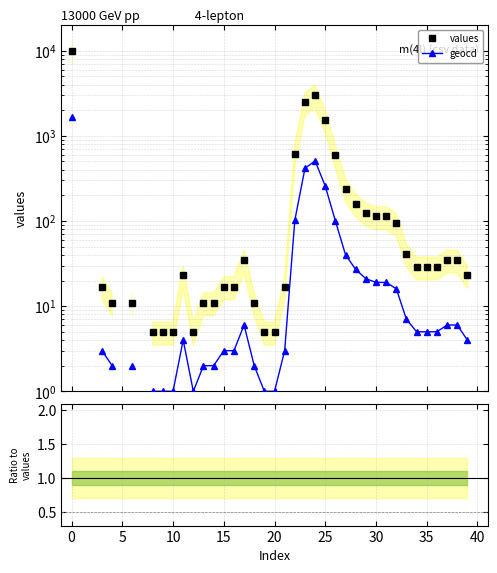

Is this an area chart (filled region under the line)?

No